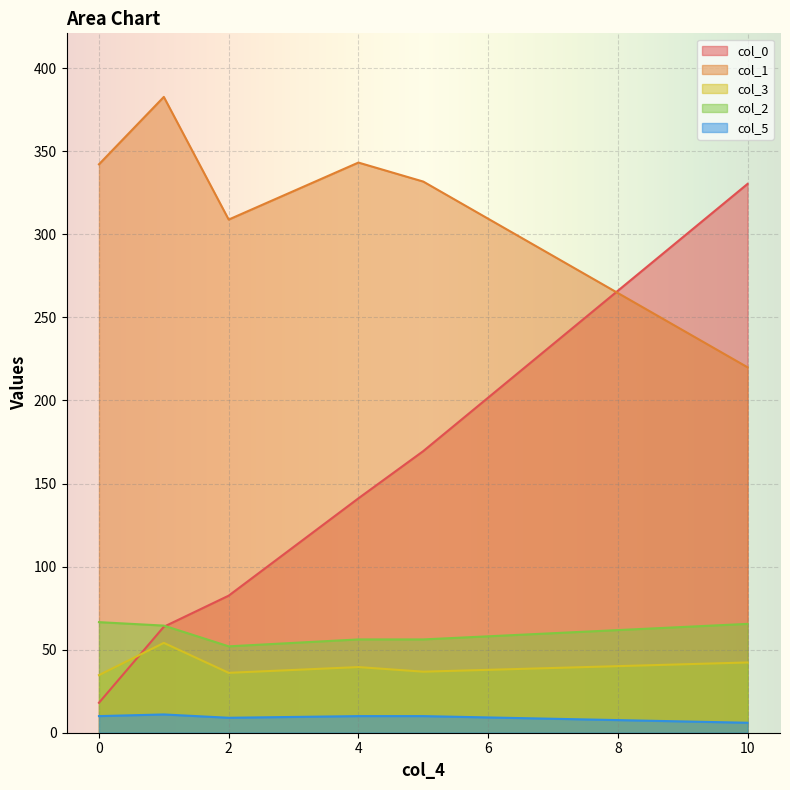

Between 5 and 1, which series saw the biggest shift?

col_0